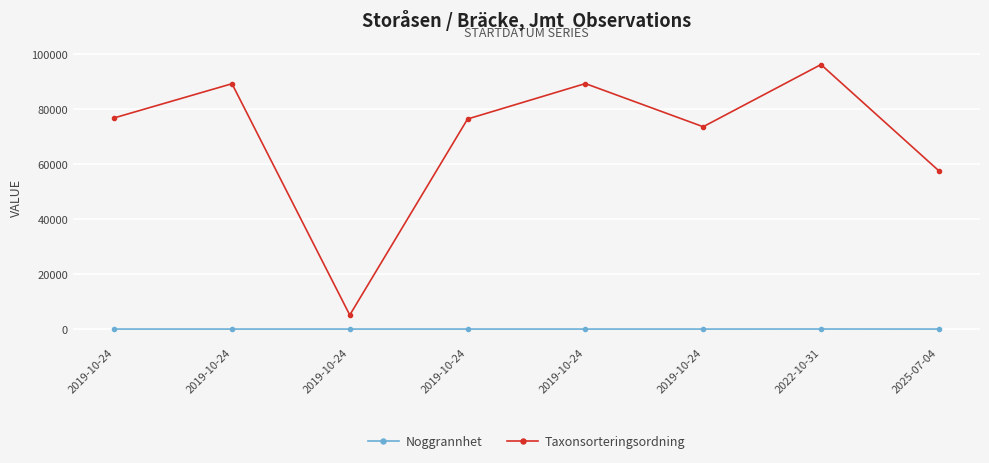

Rank the series by their maximum value, from highest to lowest.

Taxonsorteringsordning, Noggrannhet